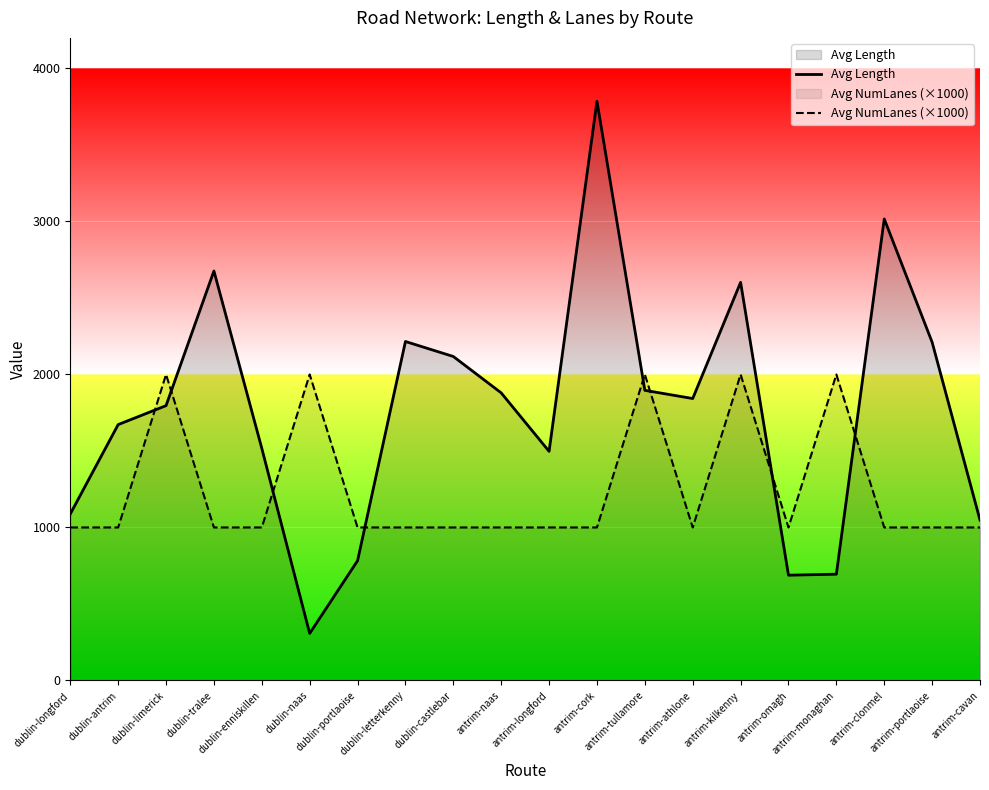

Reading left to right, list all the values displayed in this chart.

Avg Length: dublin-longford=1088.2	dublin-antrim=1672.4	dublin-limerick=1796.2	dublin-tralee=2676.4	dublin-enniskillen=1517.1	dublin-naas=307.4	dublin-portlaoise=782.6	dublin-letterkenny=2215.6	dublin-castlebar=2117.6	antrim-naas=1879.7	antrim-longford=1497.6	antrim-cork=3786.4	antrim-tullamore=1896.3	antrim-athlone=1842.7	antrim-kilkenny=2602.1	antrim-omagh=688.0	antrim-monaghan=694.5	antrim-clonmel=3016.7	antrim-portlaoise=2211.0	antrim-cavan=1048.4
Avg NumLanes (×1000): dublin-longford=1000.0	dublin-antrim=1000.0	dublin-limerick=2000.0	dublin-tralee=1000.0	dublin-enniskillen=1000.0	dublin-naas=2000.0	dublin-portlaoise=1000.0	dublin-letterkenny=1000.0	dublin-castlebar=1000.0	antrim-naas=1000.0	antrim-longford=1000.0	antrim-cork=1000.0	antrim-tullamore=2000.0	antrim-athlone=1000.0	antrim-kilkenny=2000.0	antrim-omagh=1000.0	antrim-monaghan=2000.0	antrim-clonmel=1000.0	antrim-portlaoise=1000.0	antrim-cavan=1000.0